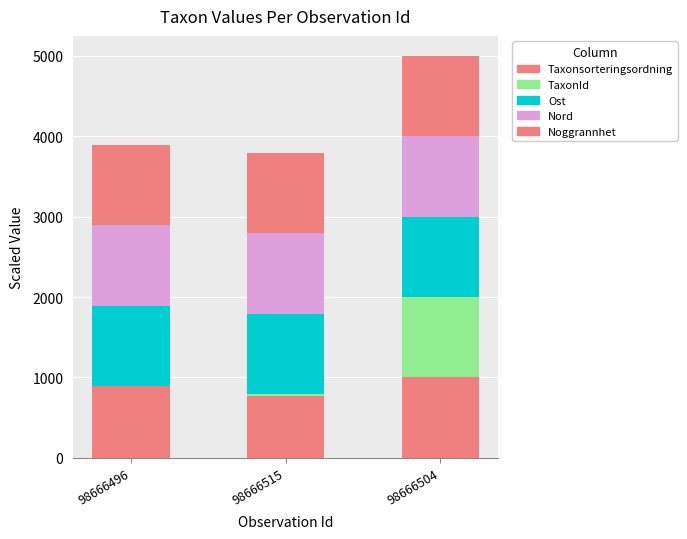

Are the bars horizontal?

No